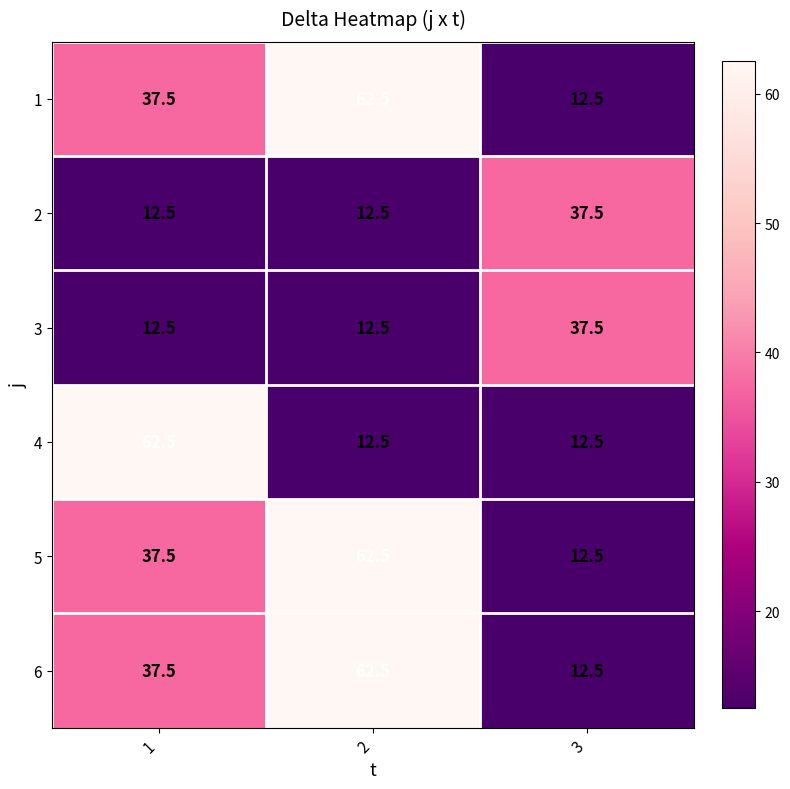

What is the spread (max minus min) of values at 3?

25.0